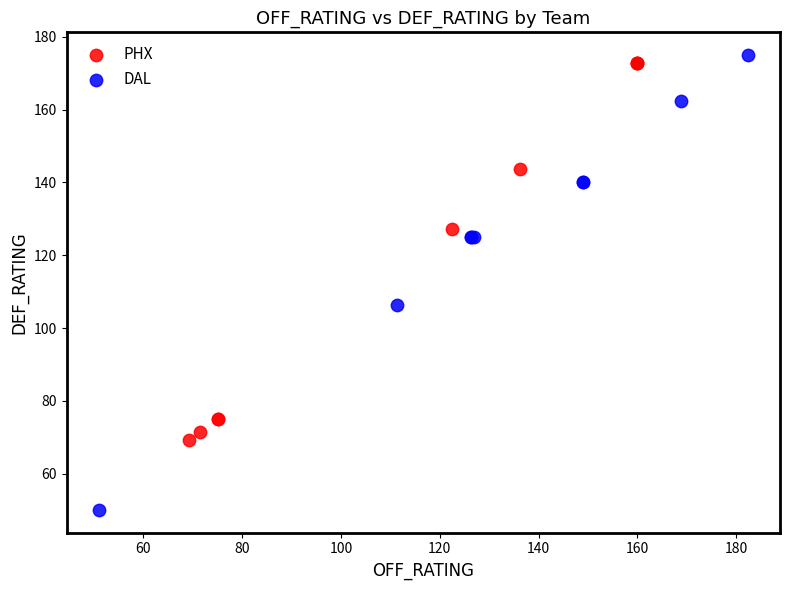

What are all the series names shown in the legend?

PHX, DAL